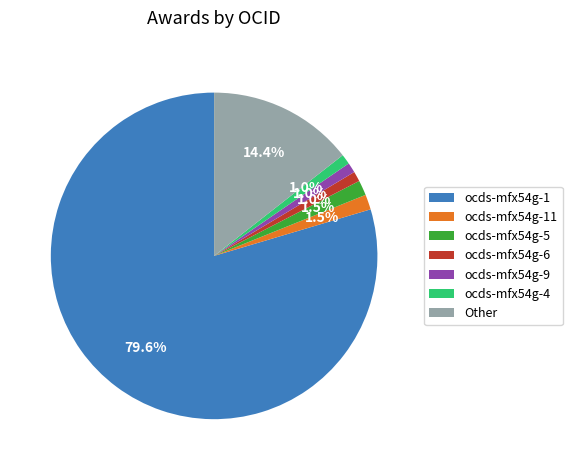

Between ocds-mfx54g-1 and ocds-mfx54g-11, which is larger?

ocds-mfx54g-1